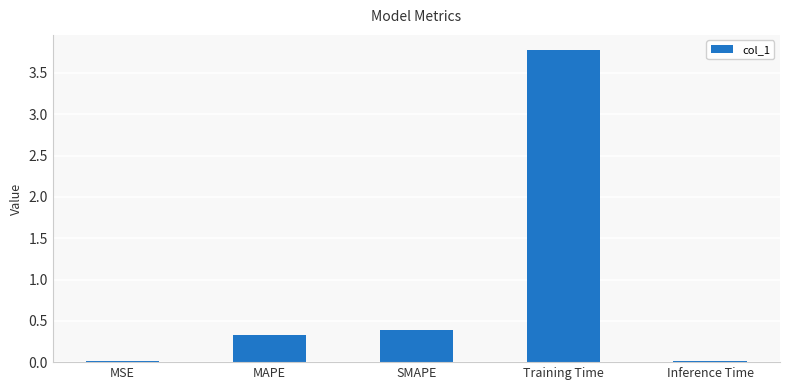

What is the sum of all values?

4.5